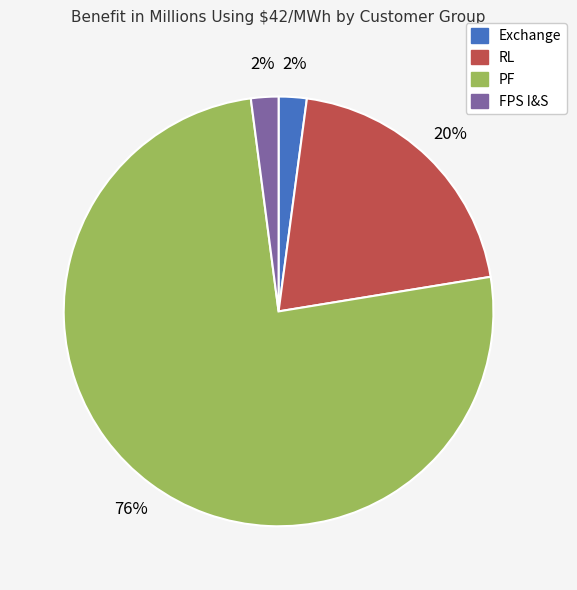

To the nearest percent, what is the combined percentage of FPS I&S and Exchange?

4%